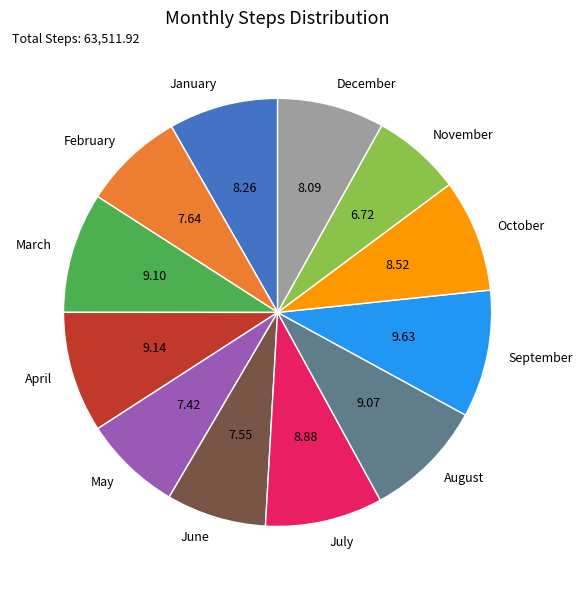

Combined, do December and April account for over 50%?

No